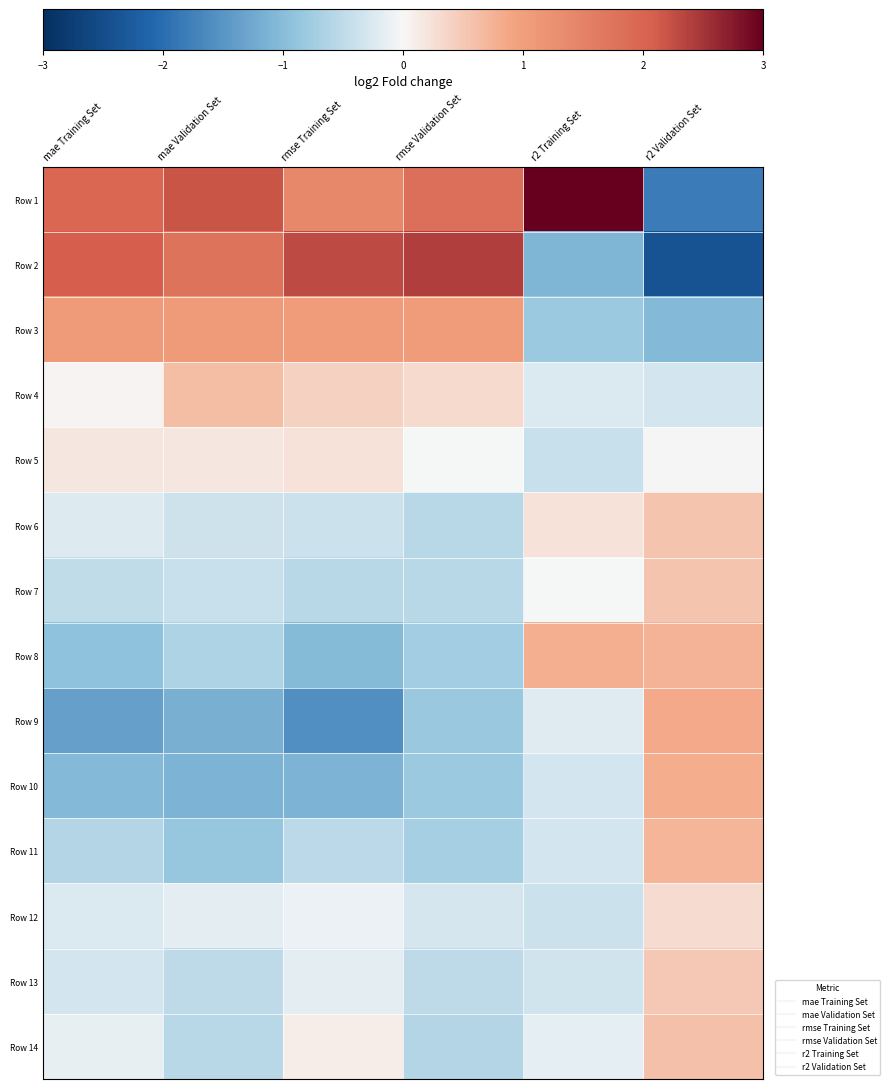

Which series has the largest range (max minus min)?

Row 1